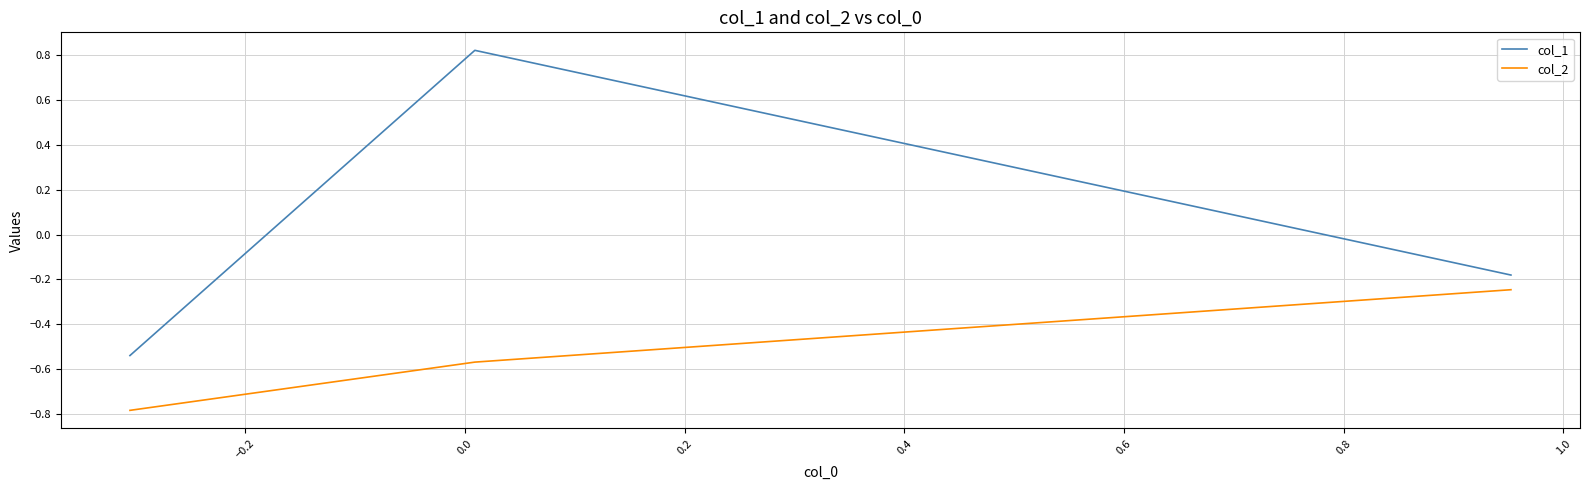

List the series in order of their overall mean, lowest first.

col_2, col_1